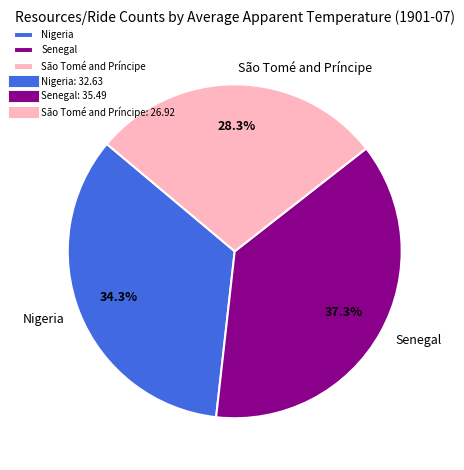

Is there a majority slice in this chart?

No